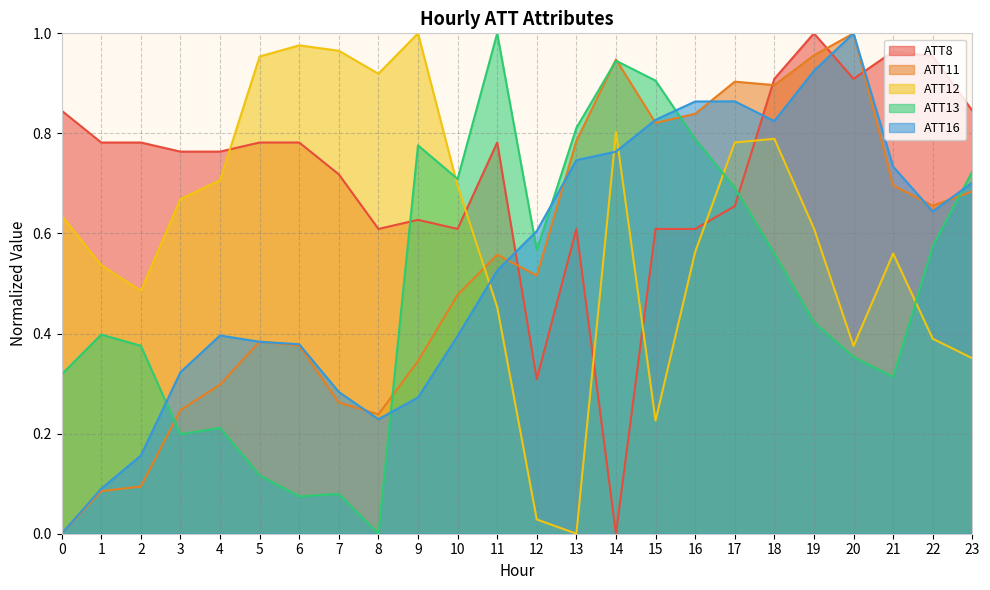

Which series has the largest total across all categories?

ATT8